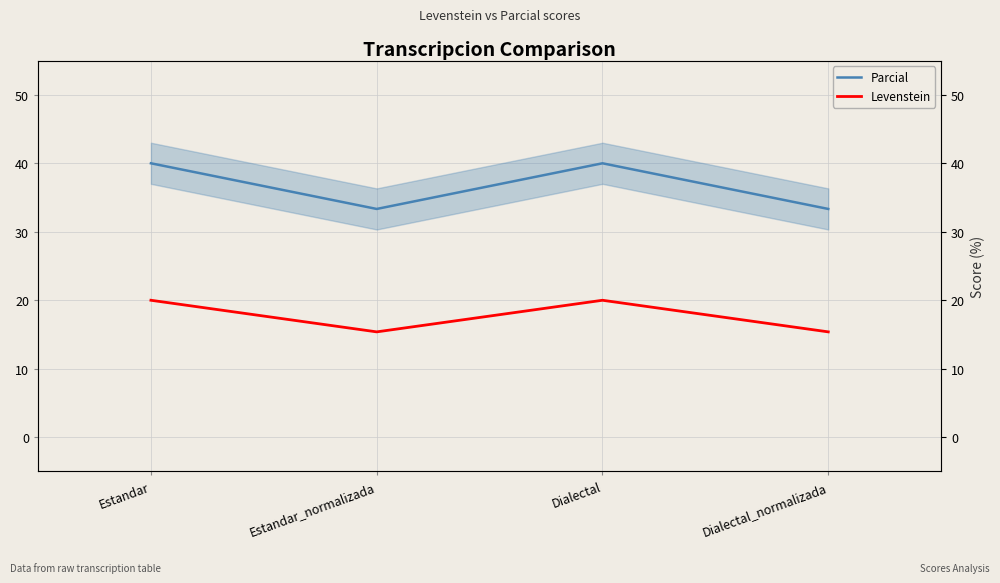

What is the difference between the highest and lowest values at Estandar?

20.0